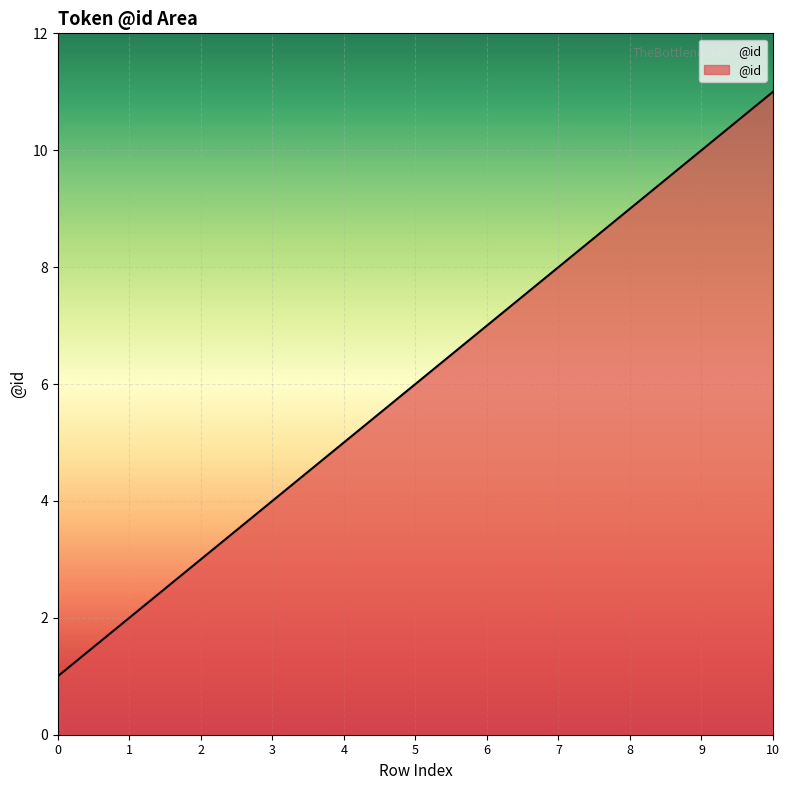

What is the smallest value displayed?

1